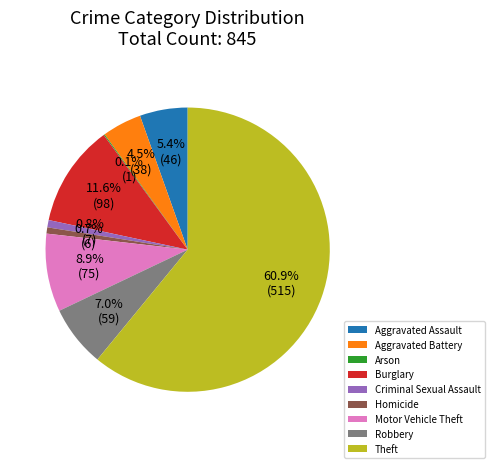

To the nearest percent, what is the average slice percentage?

11%